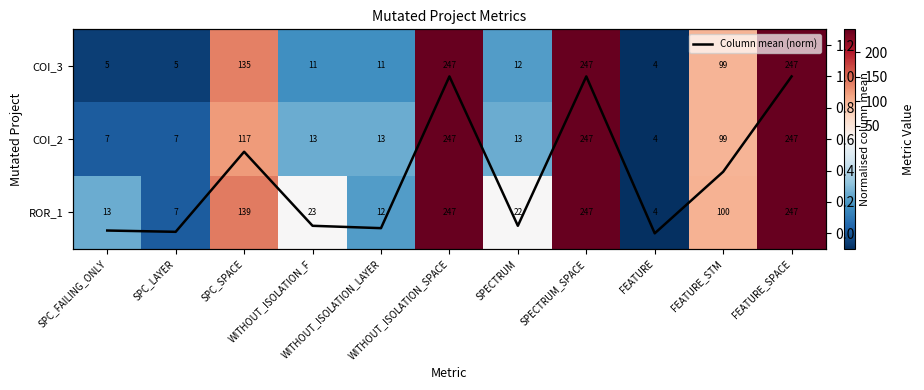

Which has a higher value, FEATURE_SPACE or WITHOUT_ISOLATION_F?

FEATURE_SPACE